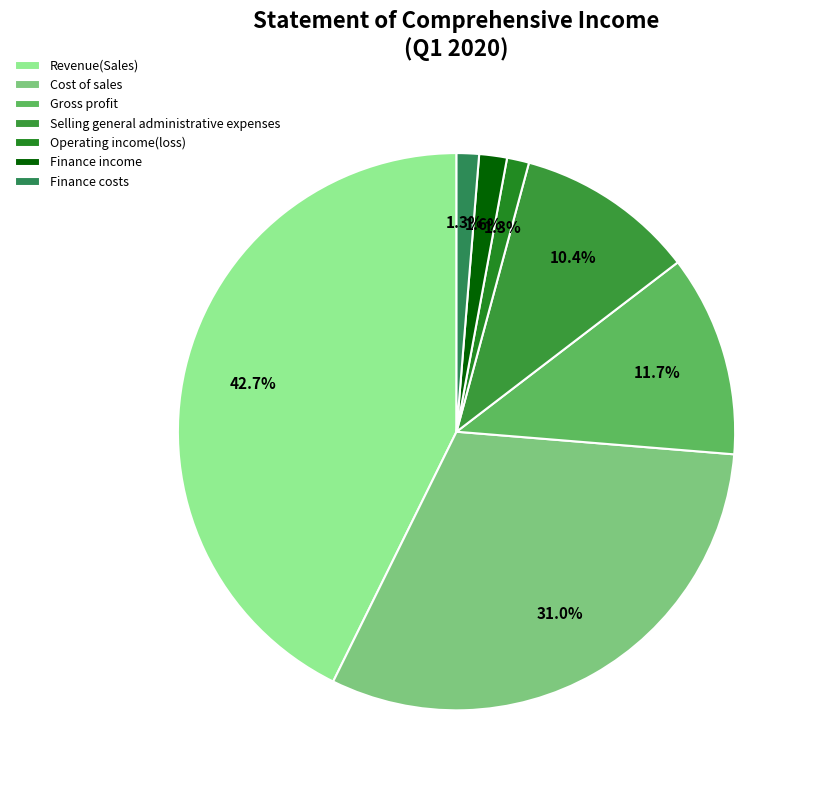

To the nearest percent, what is the difference between the largest and smallest slice percentages?

41%